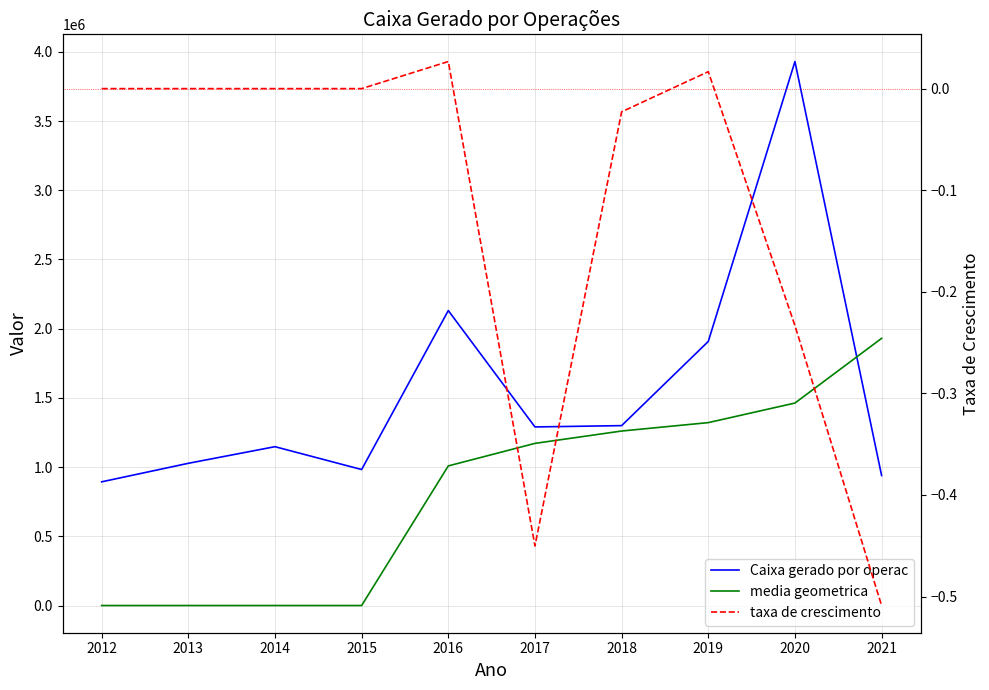

List the series in order of their peak value, highest first.

Caixa gerado por operac, media geometrica, taxa de crescimento